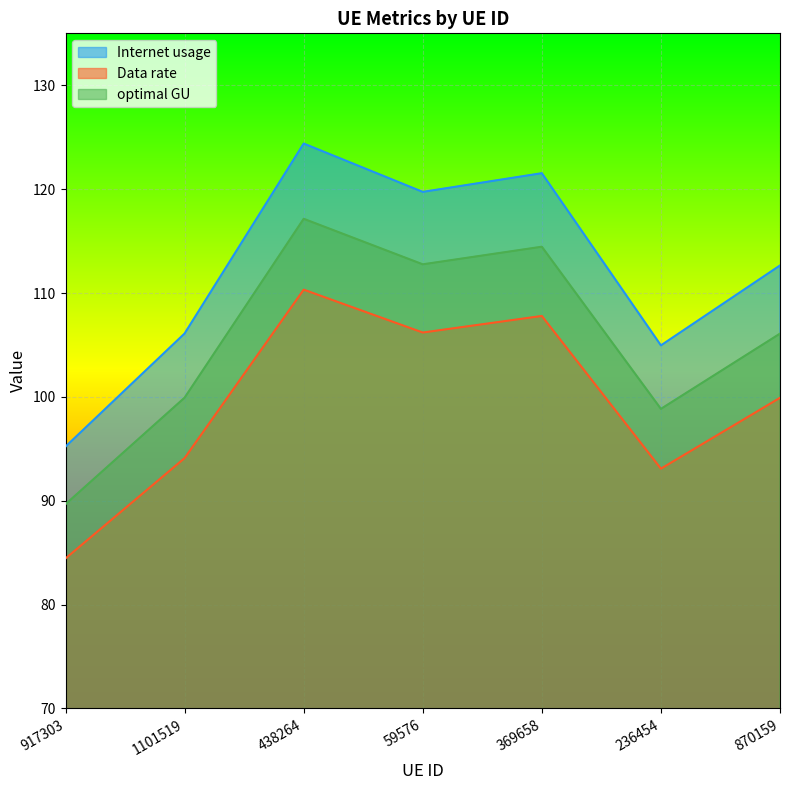

Reading left to right, transcribe all the data shown in this chart.

Internet usage: 917303=95.2	1101519=106.1	438264=124.4	59576=119.7	369658=121.5	236454=105.0	870159=112.7
Data rate: 917303=84.4	1101519=94.1	438264=110.3	59576=106.2	369658=107.8	236454=93.1	870159=99.9
optimal GU: 917303=89.7	1101519=99.9	438264=117.1	59576=112.8	369658=114.5	236454=98.8	870159=106.1